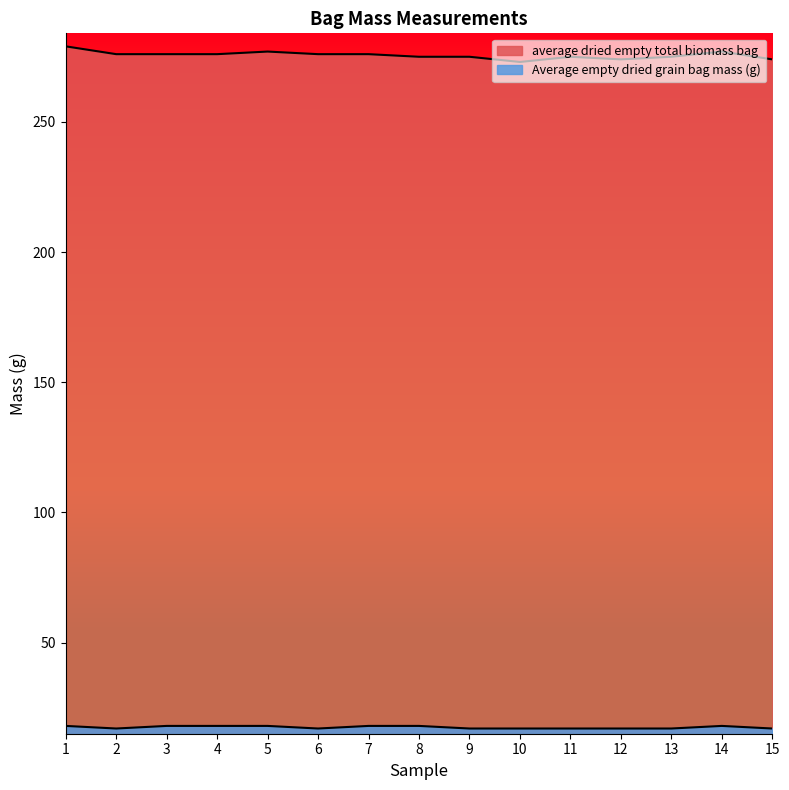

Does the chart have visible grid lines?

No